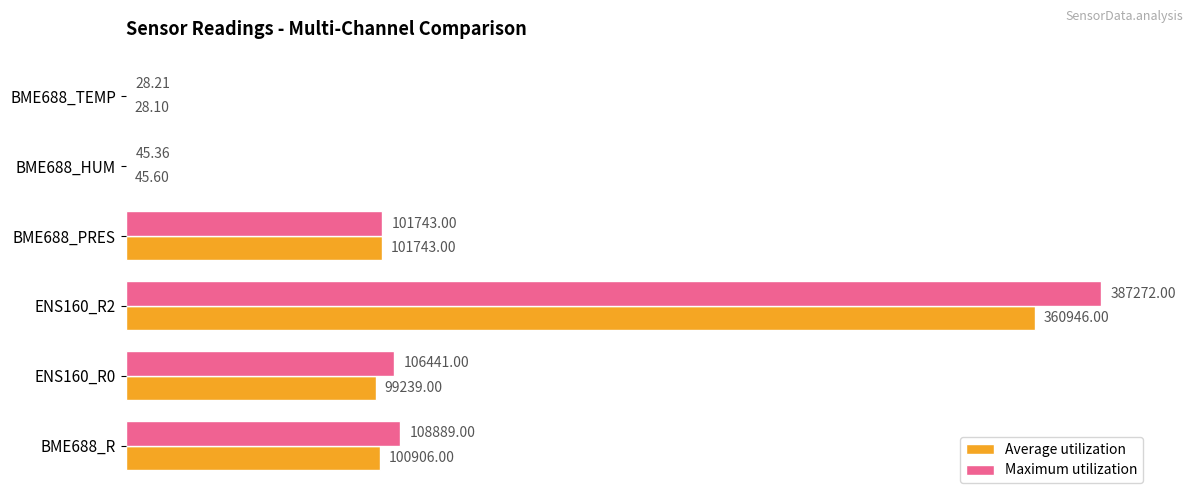

What is the sum of all Maximum utilization values?

704418.6